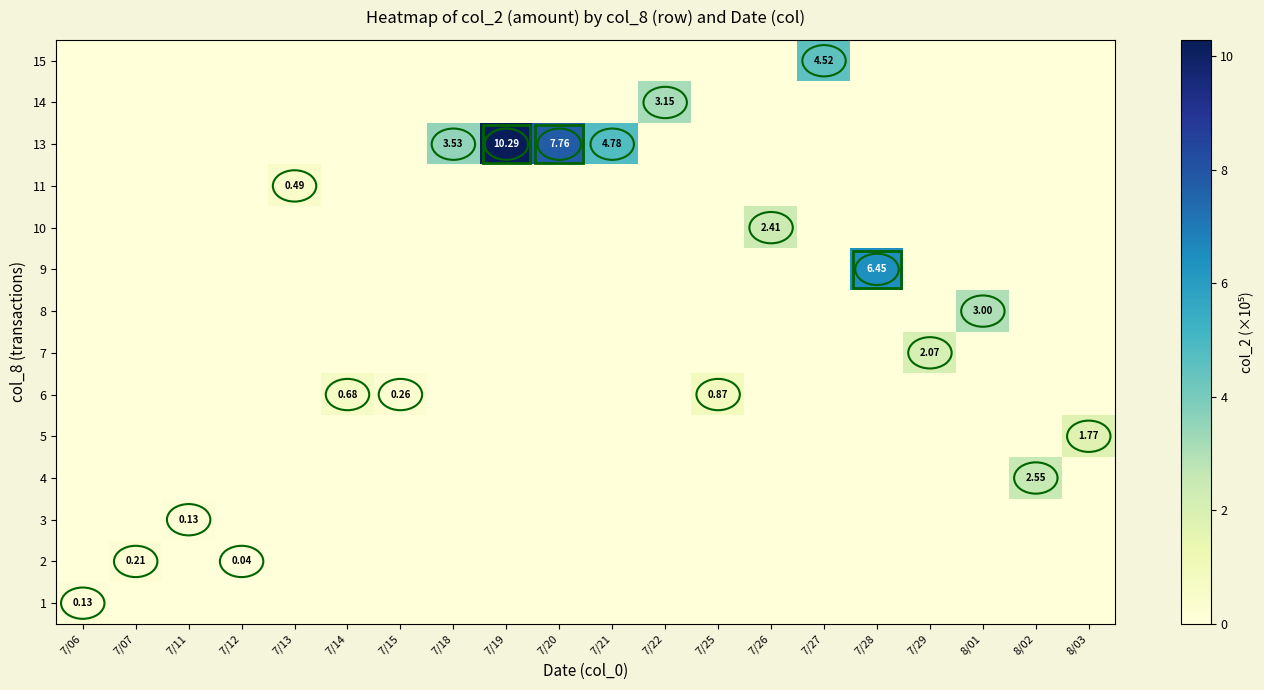

The row_9 series shows -1.7 at 7/15. True or false?

False